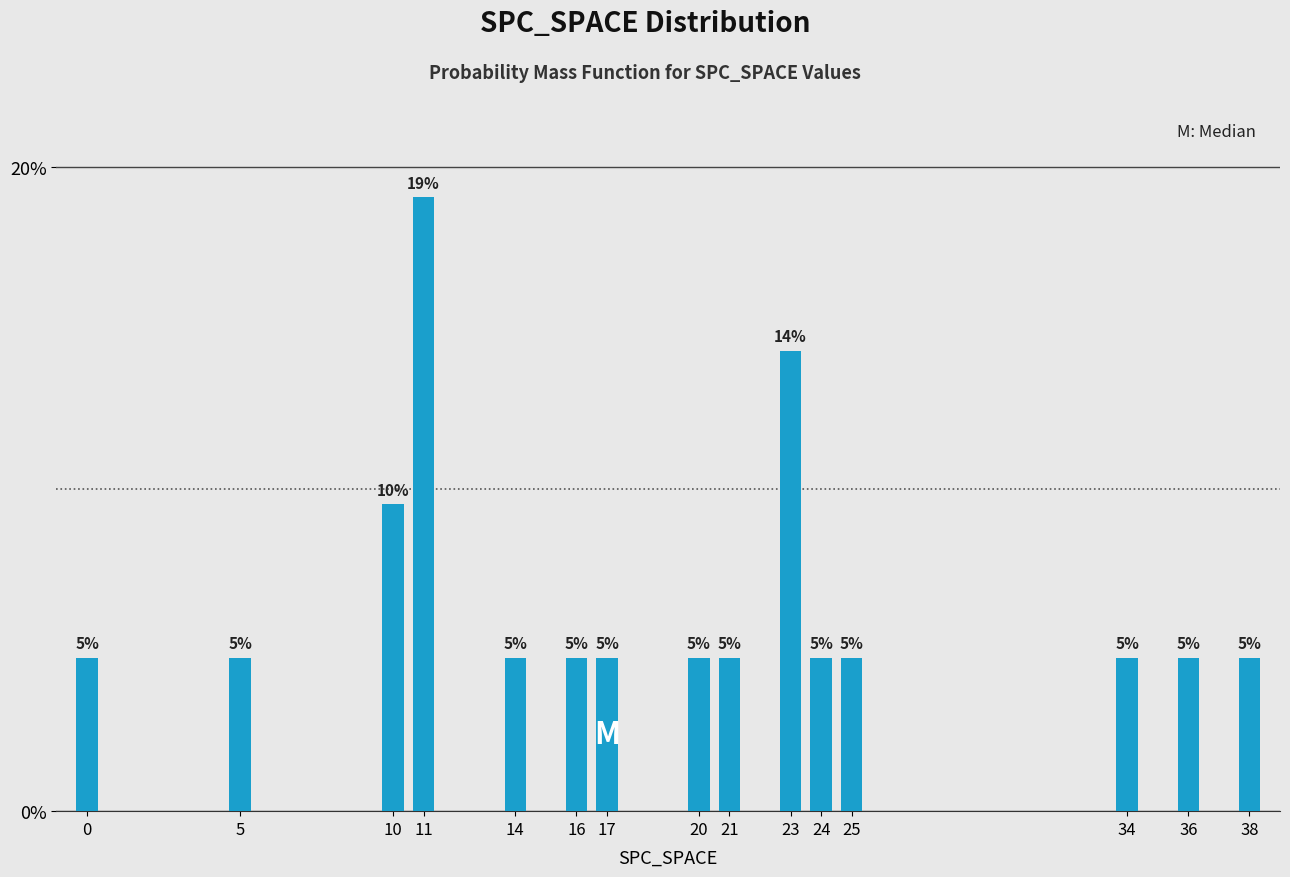

Are the bars horizontal?

No